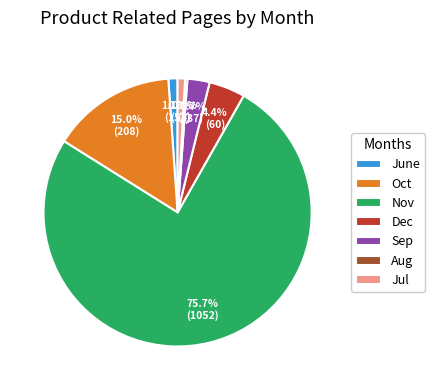

Which slice is the largest?

Nov